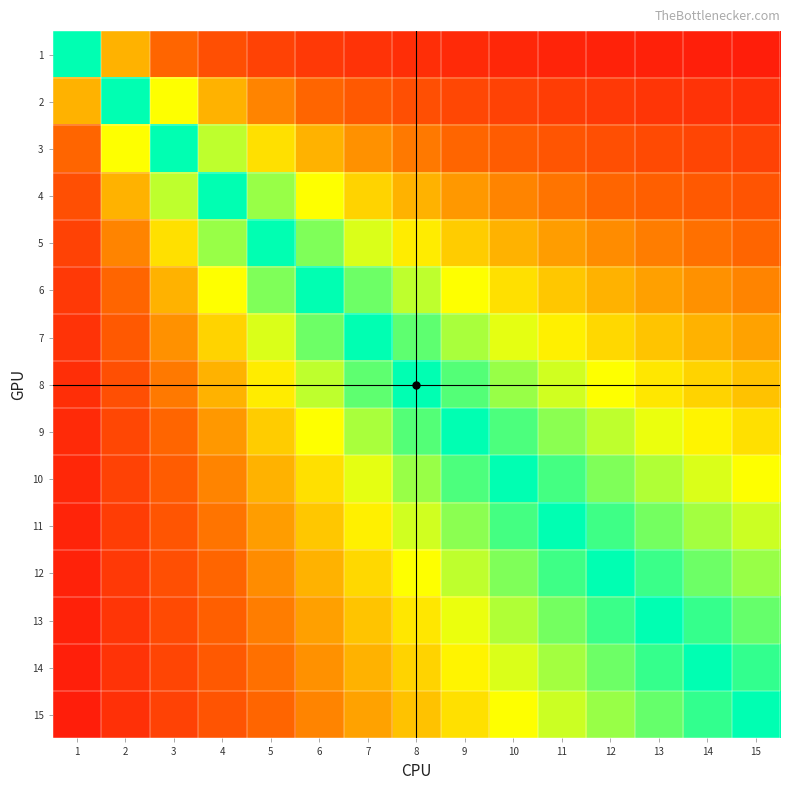

Which series has the widest spread of values?

1